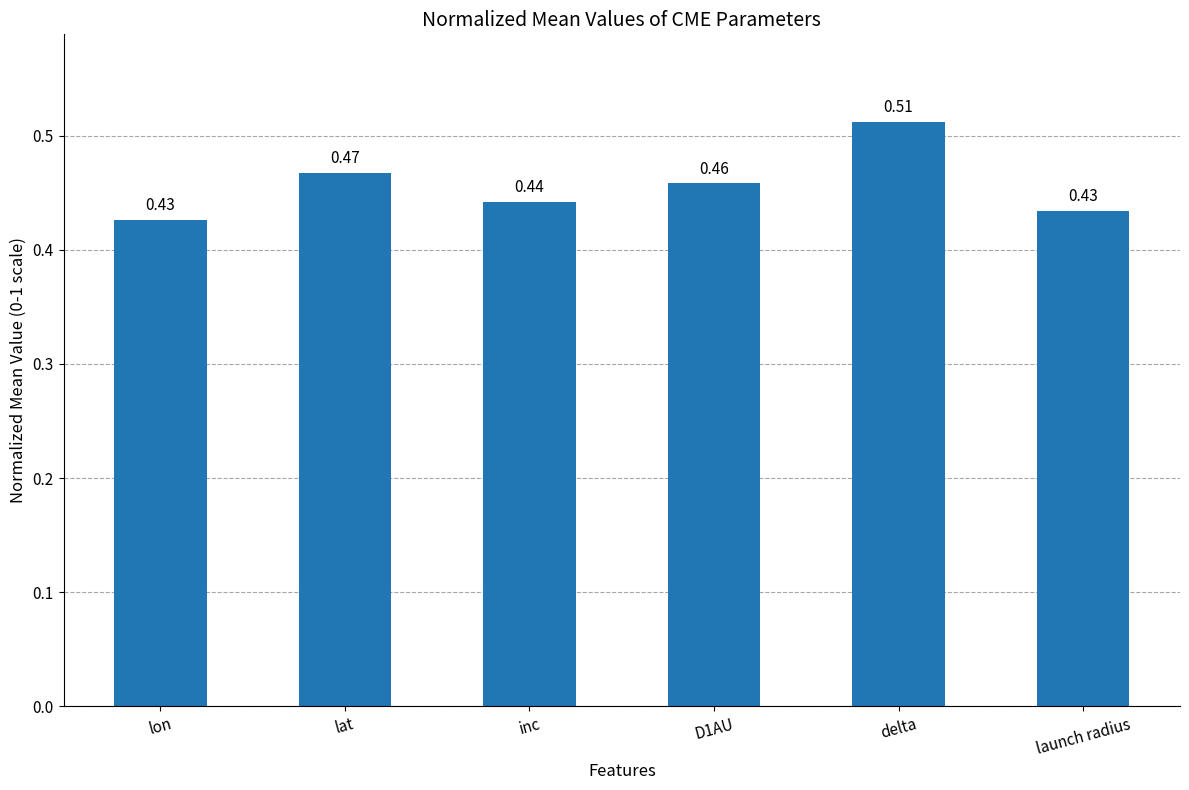

Between inc and D1AU, which is larger?

D1AU